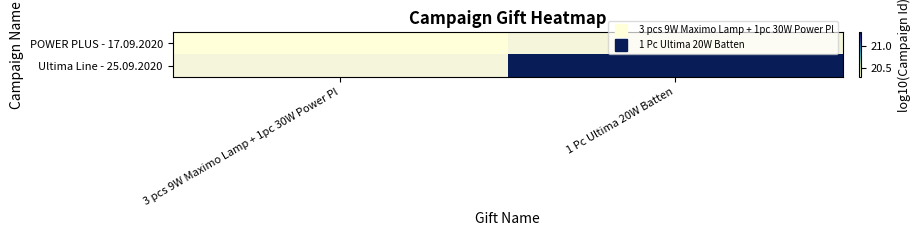

What is the minimum value shown in the chart?

20.3